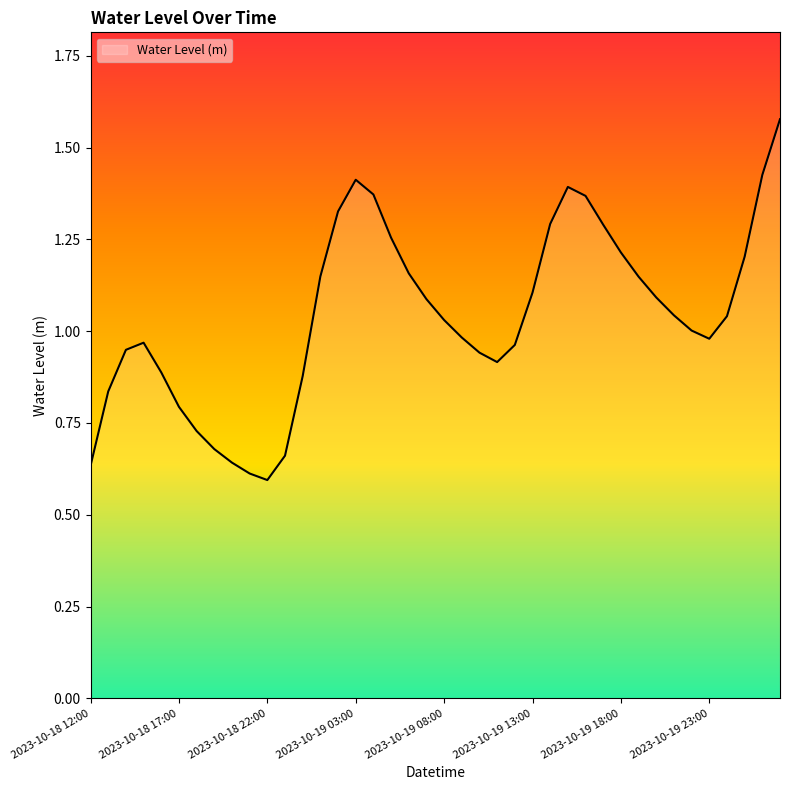

At which category does the data reach its first local peak?

2023-10-18 15:00